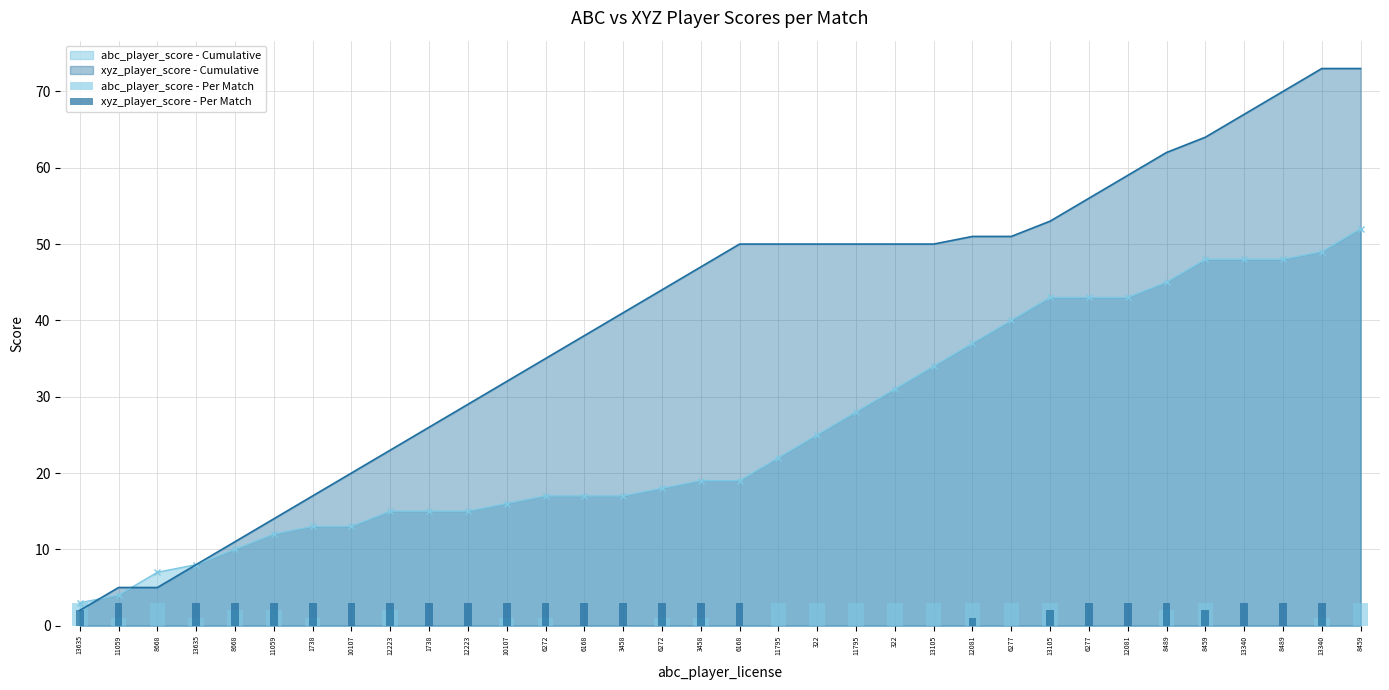

Are the bars horizontal?

No